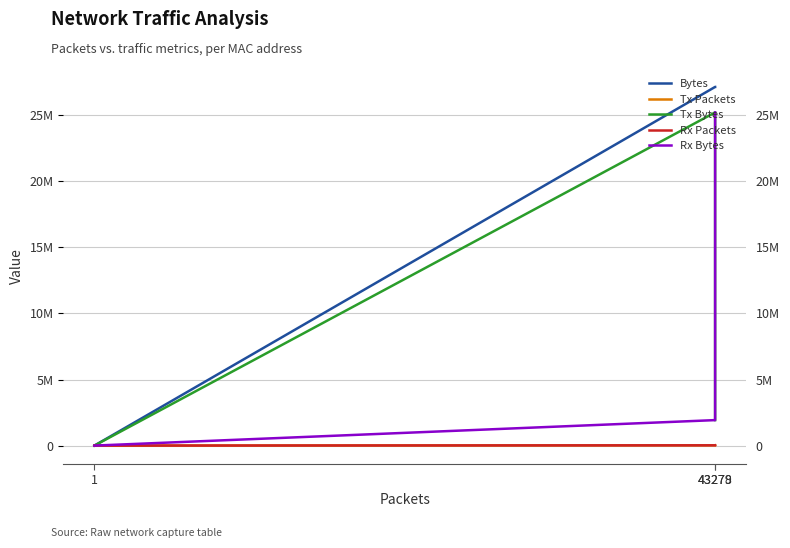

Reading left to right, list all the values displayed in this chart.

Bytes: 1=67	43278=27140815	43279=27140882
Tx Packets: 1=0	43278=21819	43279=21460
Tx Bytes: 1=0	43278=25212732	43279=1928150
Rx Packets: 1=1	43278=21459	43279=21819
Rx Bytes: 1=67	43278=1928083	43279=25212732